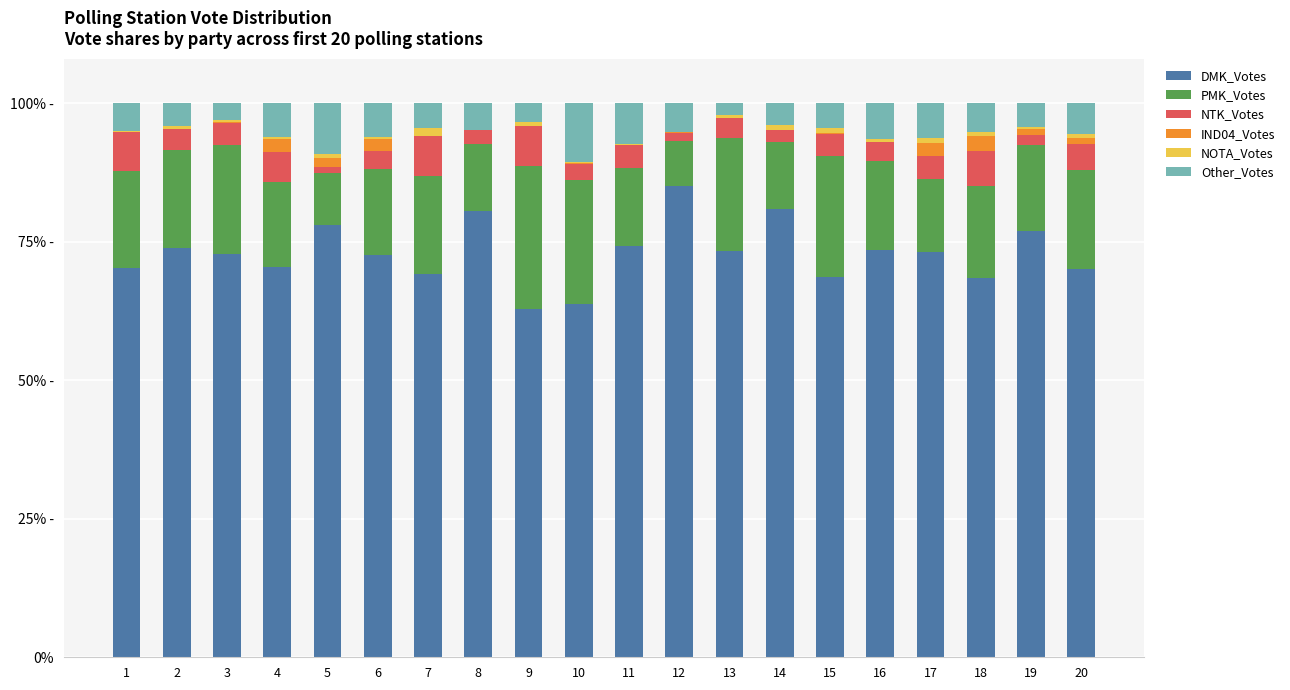

What are all the series names shown in the legend?

DMK_Votes, PMK_Votes, NTK_Votes, IND04_Votes, NOTA_Votes, Other_Votes